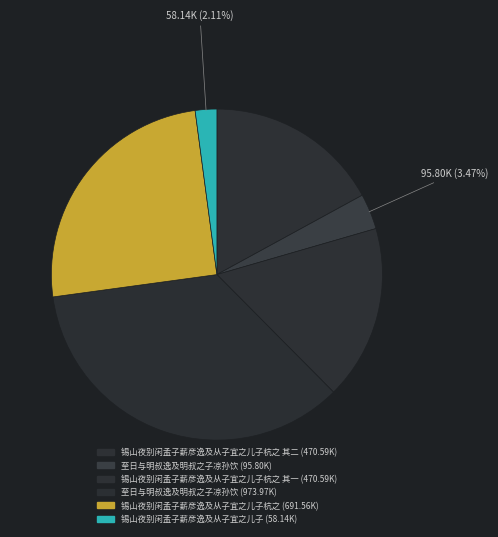

How many slices are in this pie chart?

6